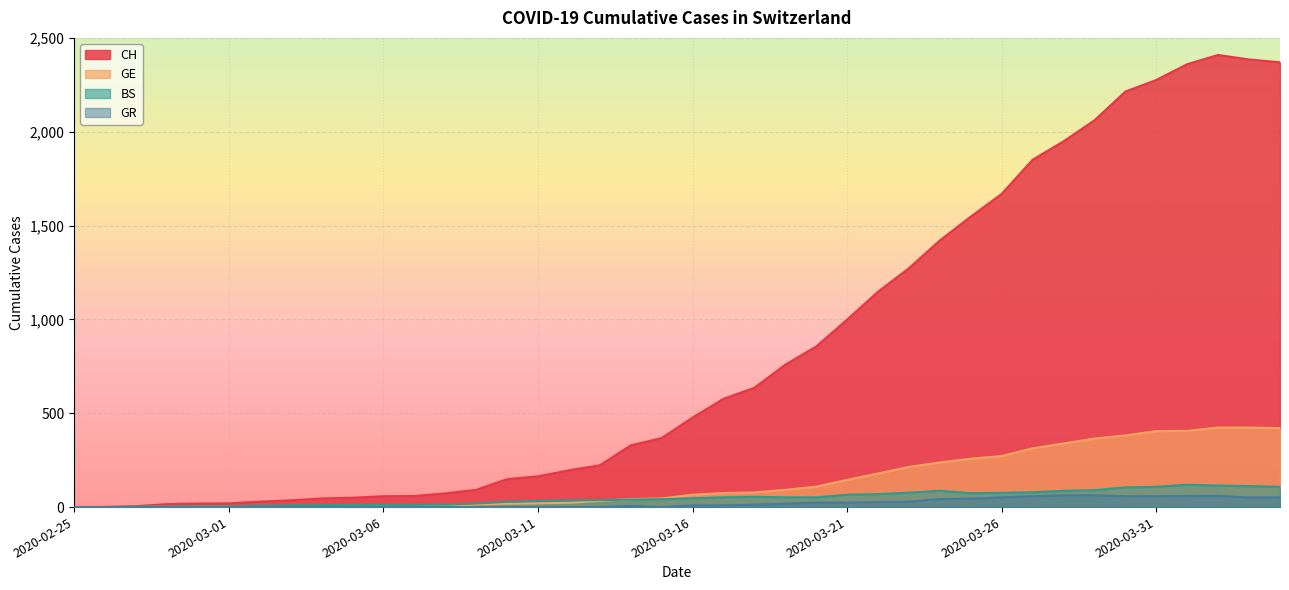

True or false: BS and GR intersect in this chart.

False